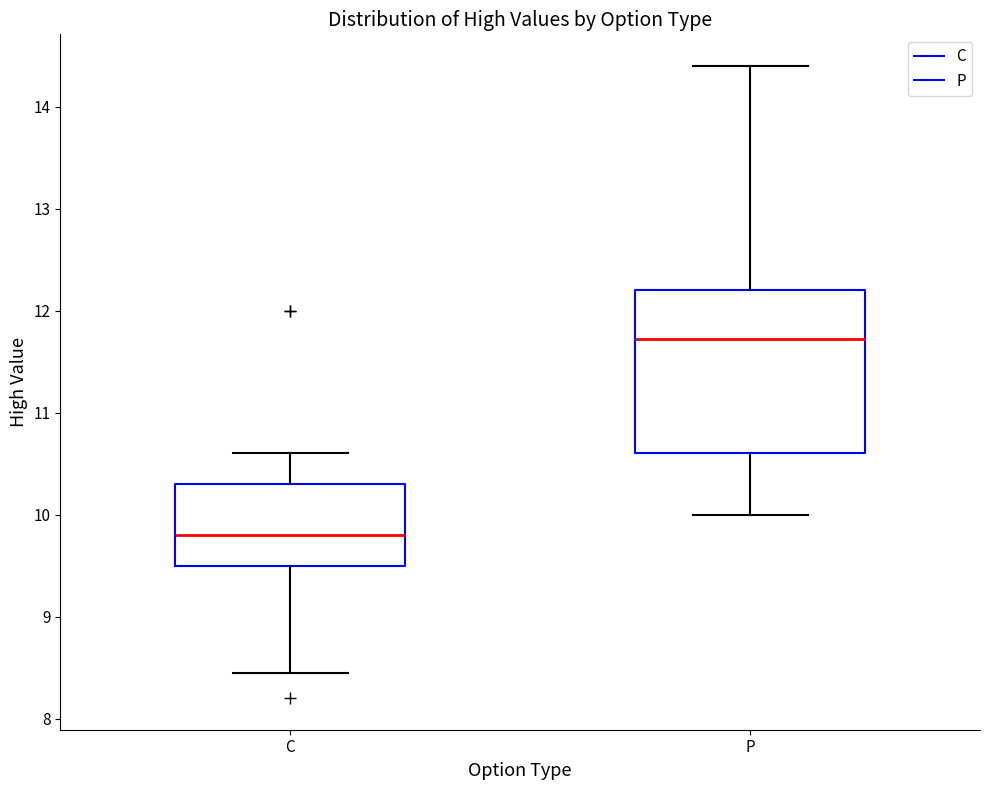

Which box is the tallest, from its lower edge to its upper edge?

P